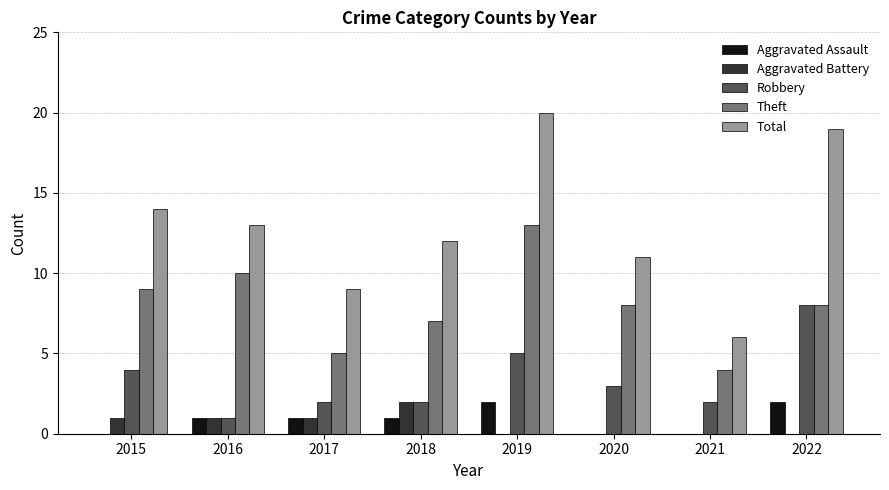

Reading left to right, transcribe all the data shown in this chart.

Aggravated Assault: 2015=0	2016=1	2017=1	2018=1	2019=2	2020=0	2021=0	2022=2
Aggravated Battery: 2015=1	2016=1	2017=1	2018=2	2019=0	2020=0	2021=0	2022=0
Robbery: 2015=4	2016=1	2017=2	2018=2	2019=5	2020=3	2021=2	2022=8
Theft: 2015=9	2016=10	2017=5	2018=7	2019=13	2020=8	2021=4	2022=8
Total: 2015=14	2016=13	2017=9	2018=12	2019=20	2020=11	2021=6	2022=19